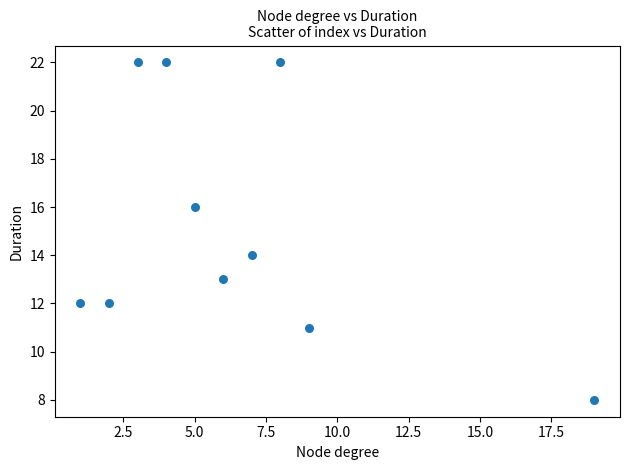

What is the range of Y values (max minus min)?

14